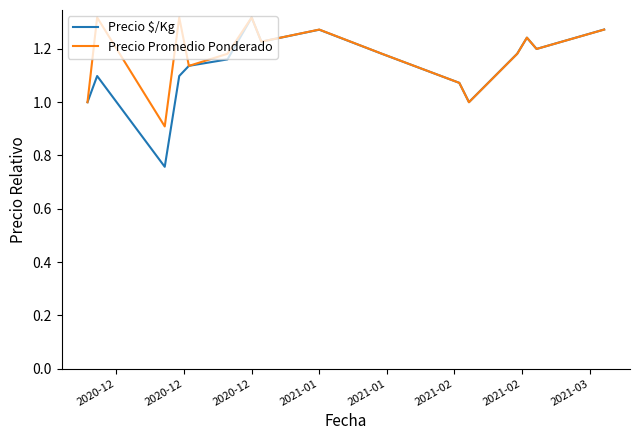

How many Precio Promedio Ponderado values are between 1 and 2?

15